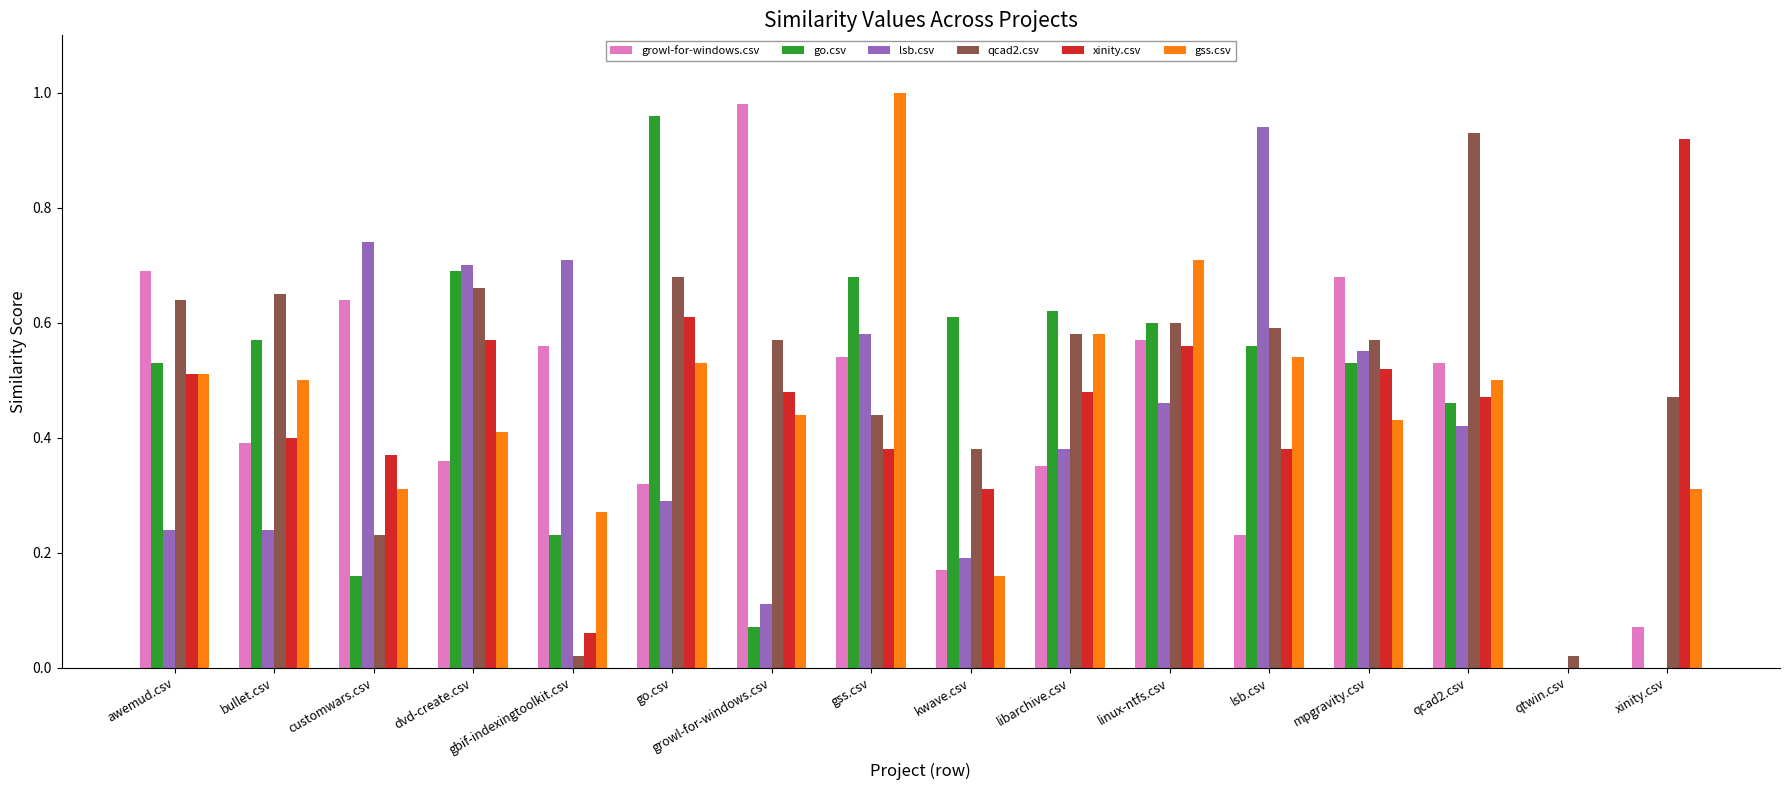

Which series changed the most between awemud.csv and kwave.csv?

growl-for-windows.csv